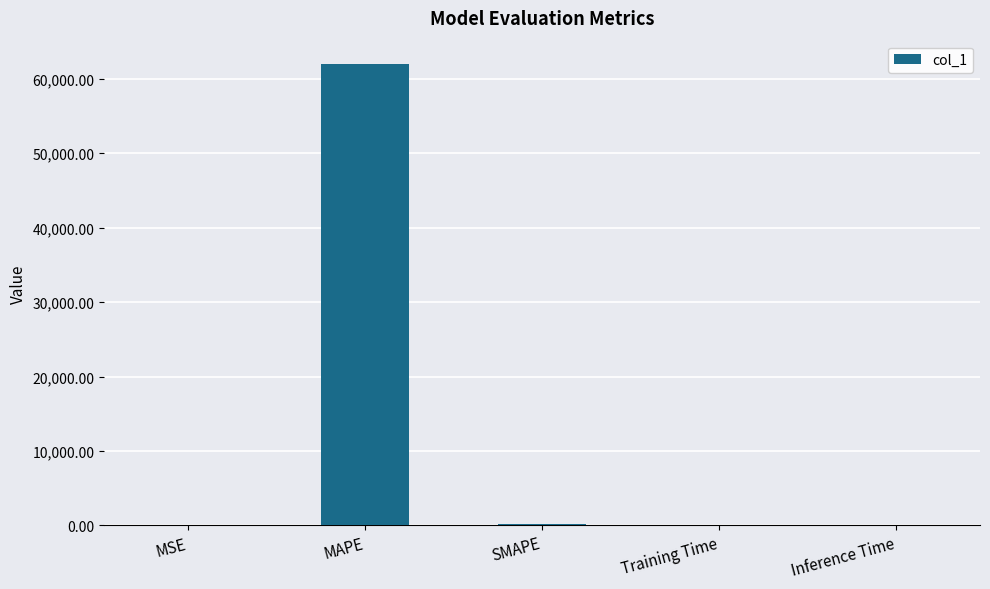

What is the average value?

12442.9